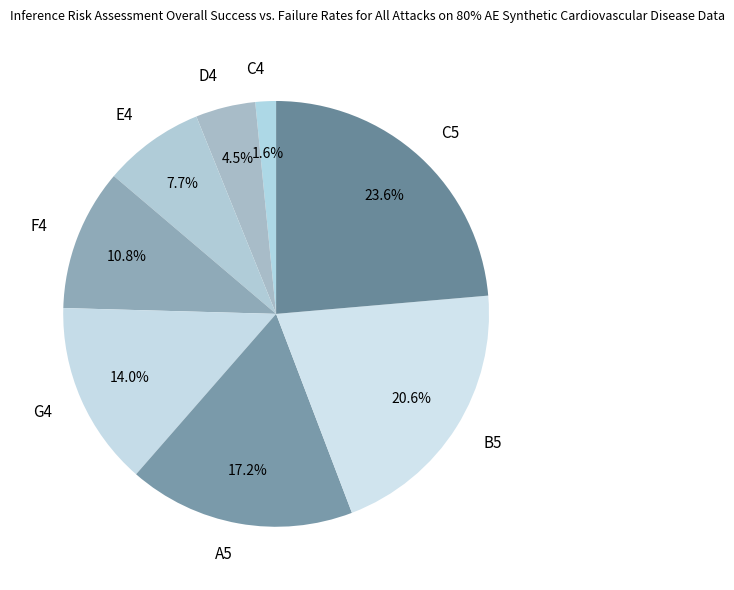

Rank the categories by value from lowest to highest.

C4, D4, E4, F4, G4, A5, B5, C5